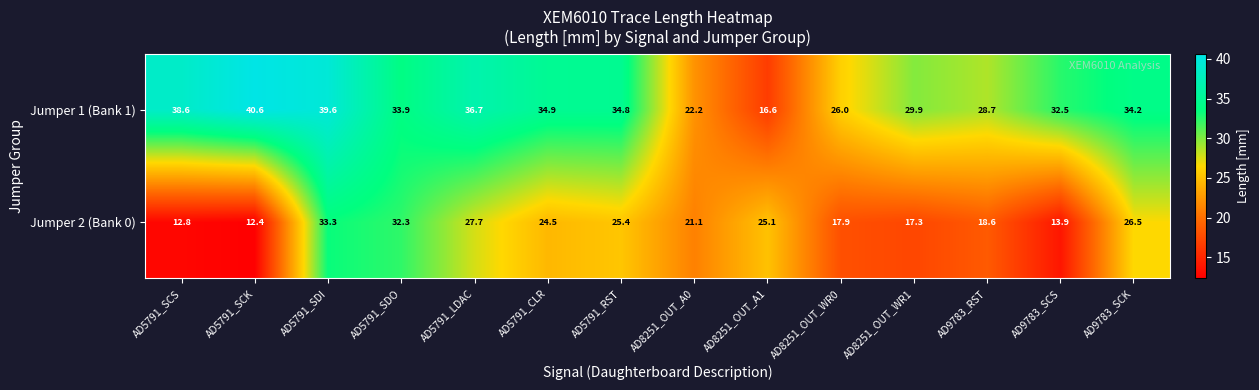

At AD9783_SCK, list the series in order from smallest to largest.

Jumper 2 (Bank 0), Jumper 1 (Bank 1)